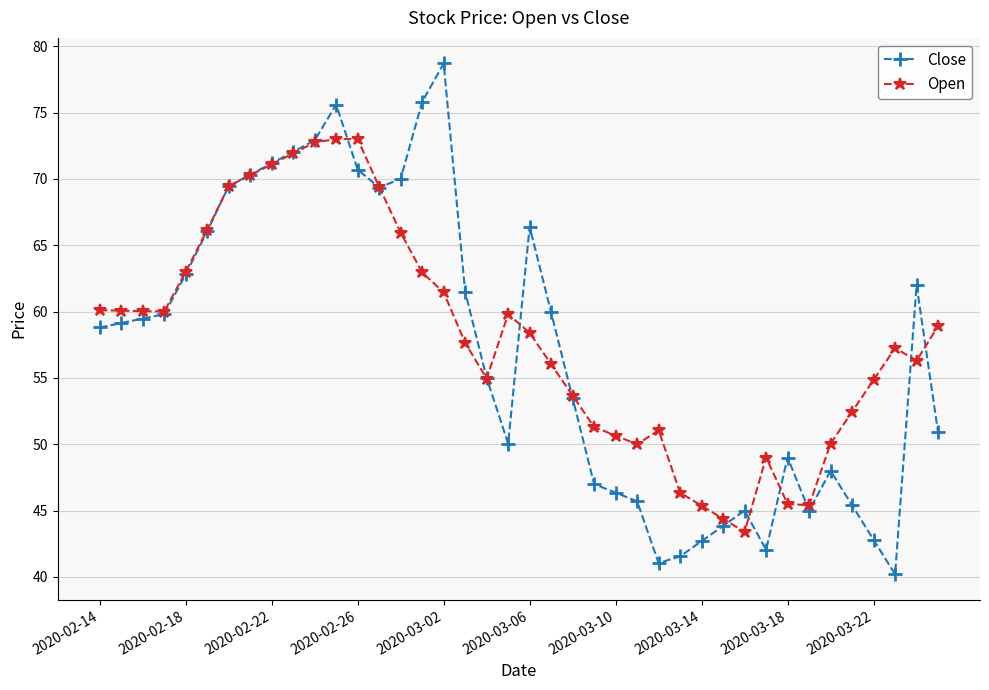

Rank the series by their average value, from lowest to highest.

Close, Open